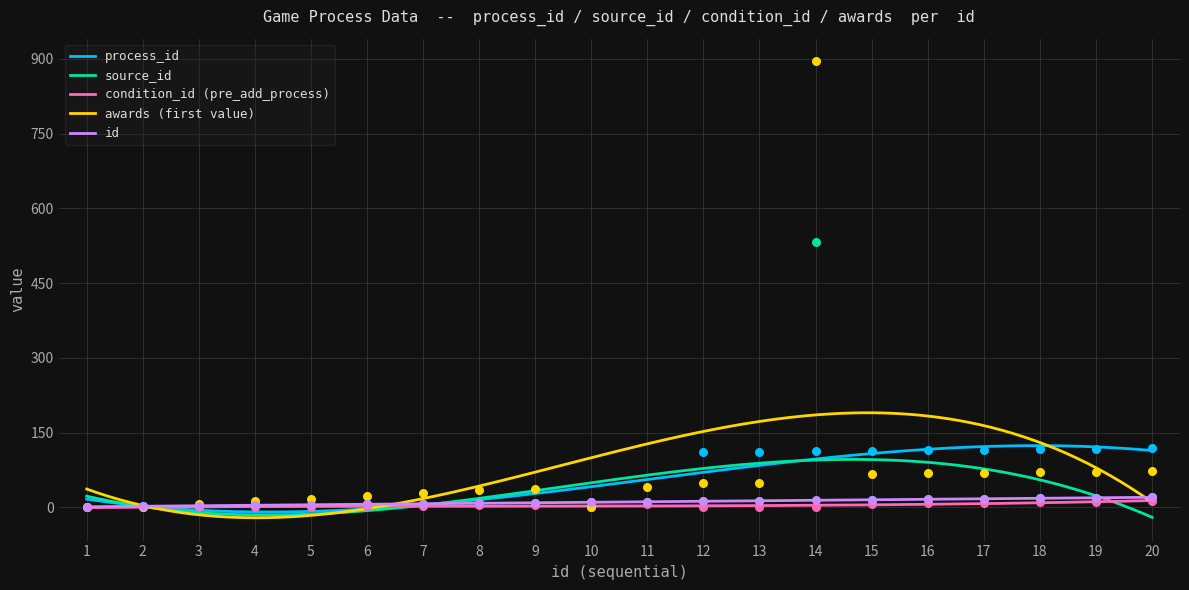

Which series reaches the maximum Y coordinate?

awards (first value)